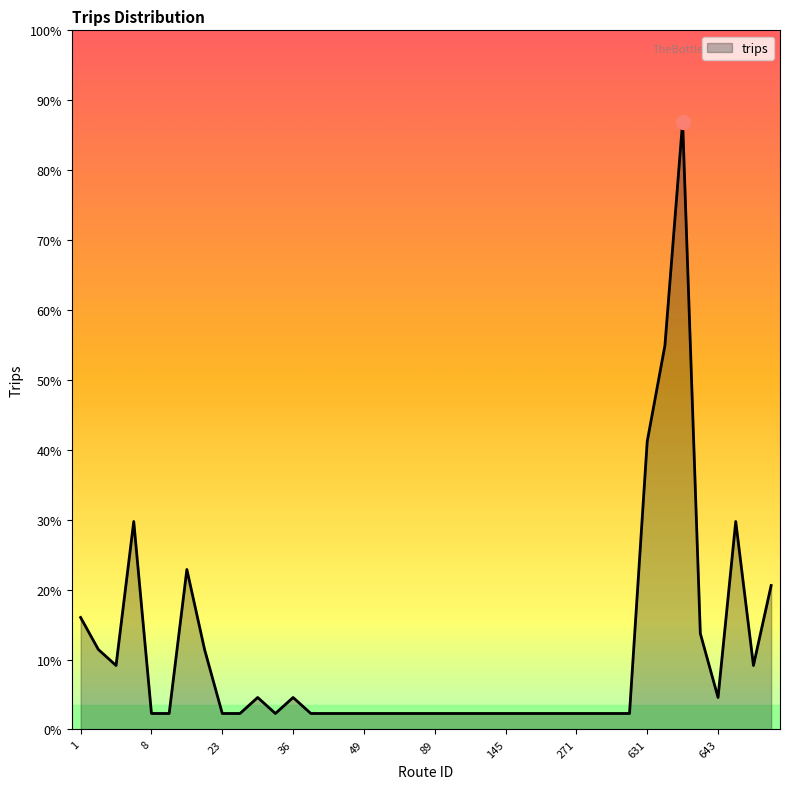

List the labels in order of value, smallest first.

8, 11, 23, 24, 28, 41, 42, 43, 49, 50, 55, 63, 89, 102, 118, 131, 145, 153, 210, 237, 271, 313, 415, 416, 27, 36, 643, 3, 651, 2, 20, 642, 1, 654, 15, 4, 646, 631, 634, 635